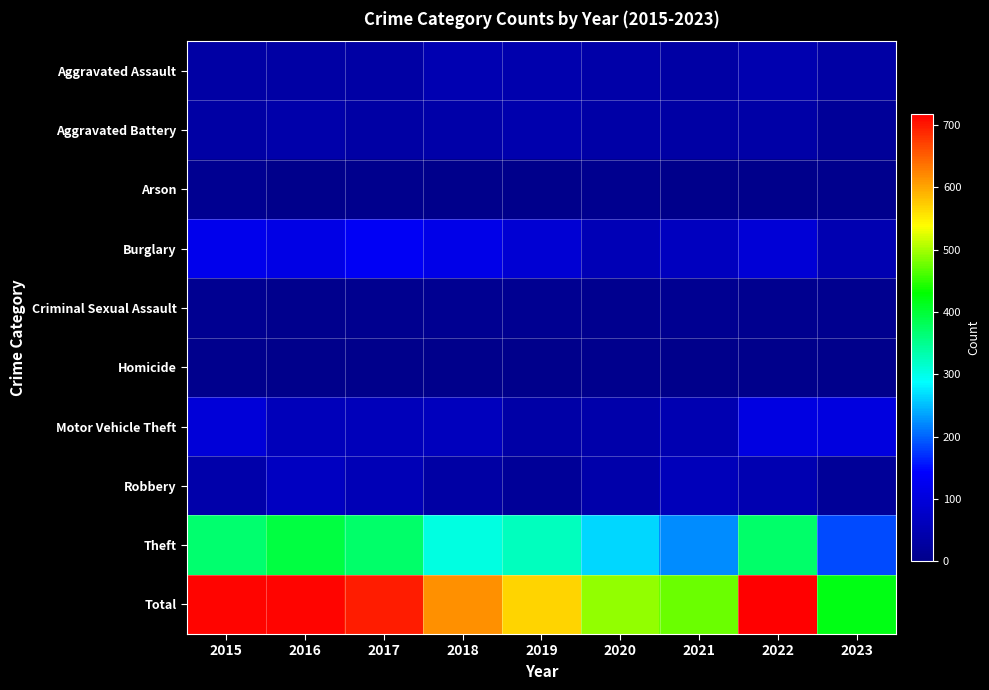

At which category is the sum across all series the highest?

2022